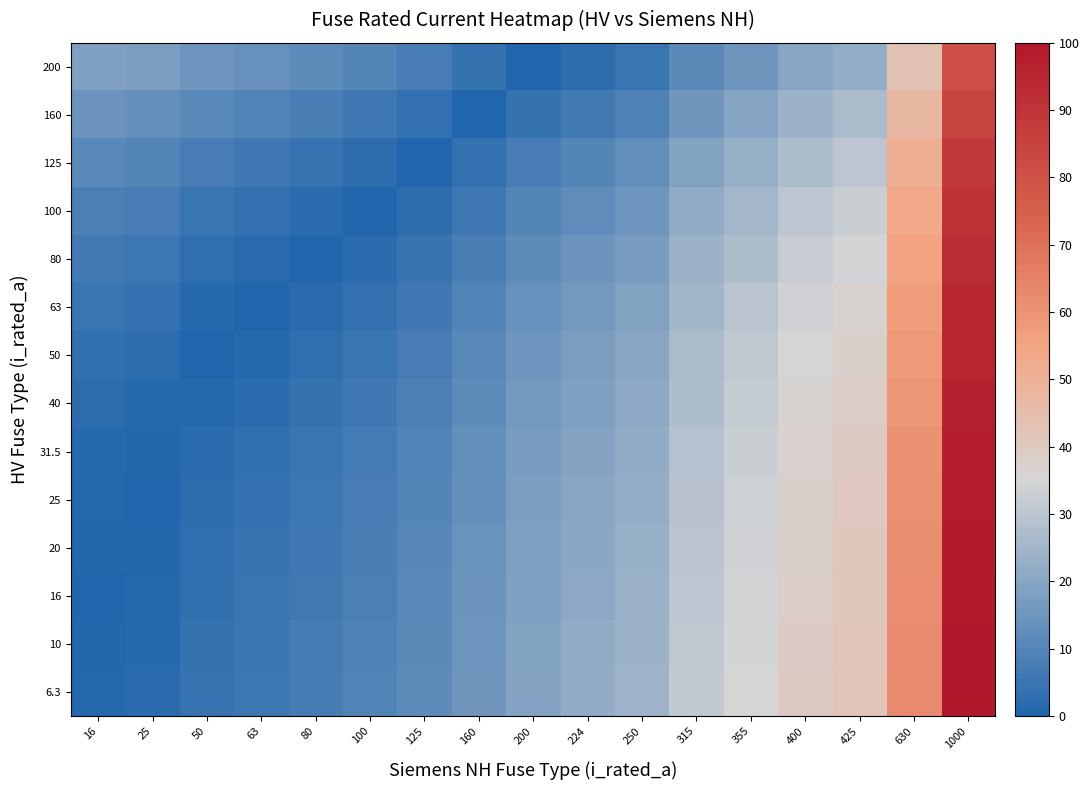

Reading left to right, what are all the values shown in this chart?

6.3: 16=1.0	25=1.9	50=4.4	63=5.7	80=7.4	100=9.4	125=11.9	160=15.5	200=19.5	224=21.9	250=24.5	315=31.1	355=35.1	400=39.6	425=42.1	630=62.8	1000=100.0
10: 16=0.6	25=1.5	50=4.0	63=5.3	80=7.0	100=9.1	125=11.6	160=15.1	200=19.1	224=21.5	250=24.2	315=30.7	355=34.7	400=39.2	425=41.8	630=62.4	1000=99.6
16: 16=0.0	25=0.9	50=3.4	63=4.7	80=6.4	100=8.5	125=11.0	160=14.5	200=18.5	224=20.9	250=23.5	315=30.1	355=34.1	400=38.6	425=41.2	630=61.8	1000=99.0
20: 16=0.4	25=0.5	50=3.0	63=4.3	80=6.0	100=8.1	125=10.6	160=14.1	200=18.1	224=20.5	250=23.1	315=29.7	355=33.7	400=38.2	425=40.8	630=61.4	1000=98.6
25: 16=0.9	25=0.0	50=2.5	63=3.8	80=5.5	100=7.5	125=10.1	160=13.6	200=17.6	224=20.0	250=22.6	315=29.2	355=33.2	400=37.7	425=40.3	630=60.9	1000=98.1
31.5: 16=1.6	25=0.7	50=1.9	63=3.2	80=4.9	100=6.9	125=9.4	160=12.9	200=17.0	224=19.4	250=22.0	315=28.5	355=32.6	400=37.1	425=39.6	630=60.2	1000=97.5
40: 16=2.4	25=1.5	50=1.0	63=2.3	80=4.0	100=6.0	125=8.6	160=12.1	200=16.1	224=18.5	250=21.1	315=27.7	355=31.7	400=36.2	425=38.7	630=59.4	1000=96.6
50: 16=3.4	25=2.5	50=0.0	63=1.3	80=3.0	100=5.0	125=7.5	160=11.1	200=15.1	224=17.5	250=20.1	315=26.7	355=30.7	400=35.2	425=37.7	630=58.4	1000=95.6
63: 16=4.7	25=3.8	50=1.3	63=0.0	80=1.7	100=3.7	125=6.2	160=9.8	200=13.8	224=16.2	250=18.8	315=25.4	355=29.4	400=33.9	425=36.4	630=57.1	1000=94.3
80: 16=6.4	25=5.5	50=3.0	63=1.7	80=0.0	100=2.0	125=4.5	160=8.1	200=12.1	224=14.5	250=17.1	315=23.6	355=27.7	400=32.2	425=34.7	630=55.3	1000=92.6
100: 16=8.5	25=7.5	50=5.0	63=3.7	80=2.0	100=0.0	125=2.5	160=6.0	200=10.1	224=12.5	250=15.1	315=21.6	355=25.7	400=30.2	425=32.7	630=53.3	1000=90.6
125: 16=11.0	25=10.1	50=7.5	63=6.2	80=4.5	100=2.5	125=0.0	160=3.5	200=7.5	224=10.0	250=12.6	315=19.1	355=23.1	400=27.7	425=30.2	630=50.8	1000=88.1
160: 16=14.5	25=13.6	50=11.1	63=9.8	80=8.1	100=6.0	125=3.5	160=0.0	200=4.0	224=6.4	250=9.1	315=15.6	355=19.6	400=24.2	425=26.7	630=47.3	1000=84.5
200: 16=18.5	25=17.6	50=15.1	63=13.8	80=12.1	100=10.1	125=7.5	160=4.0	200=0.0	224=2.4	250=5.0	315=11.6	355=15.6	400=20.1	425=22.6	630=43.3	1000=80.5